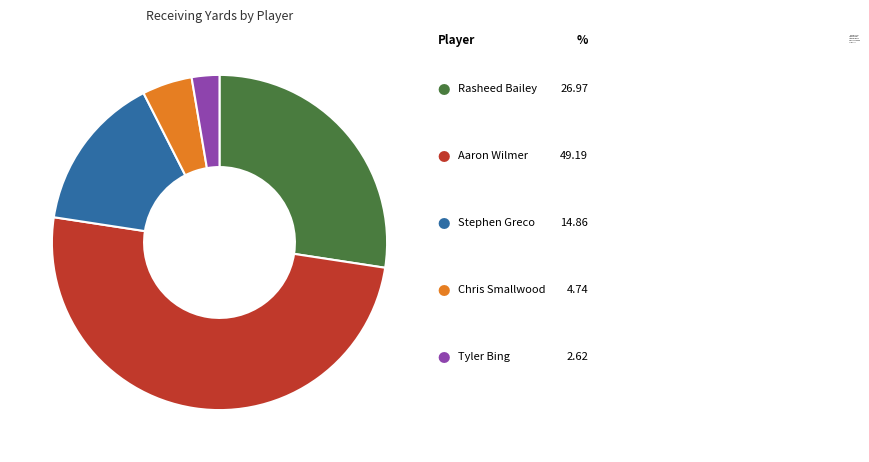

Is it true that Tyler Bing is 1% of the pie?

False